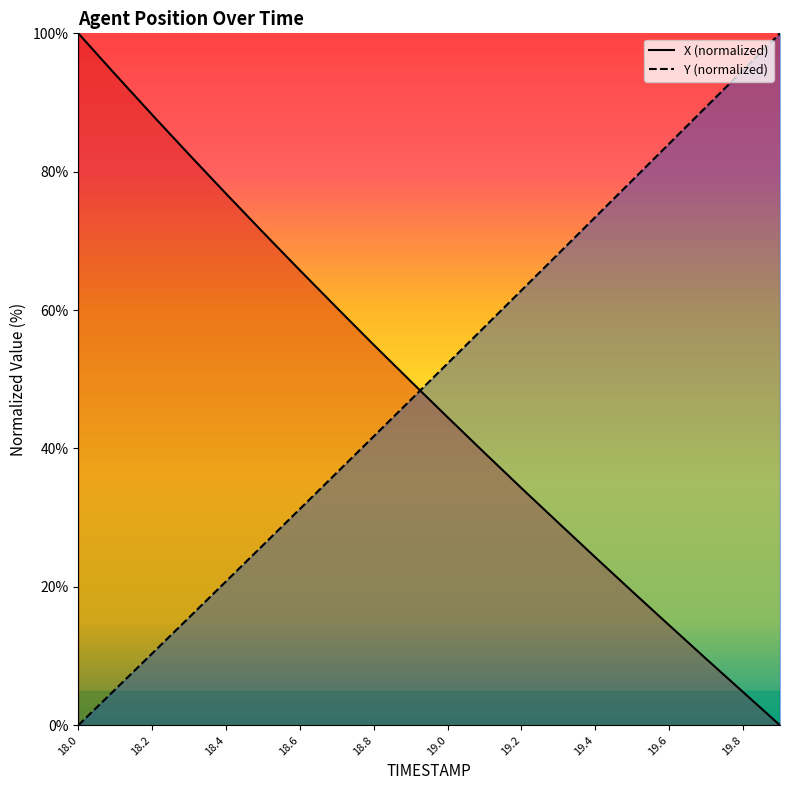

True or false: X has a value of 55.0 at 18.8.

True